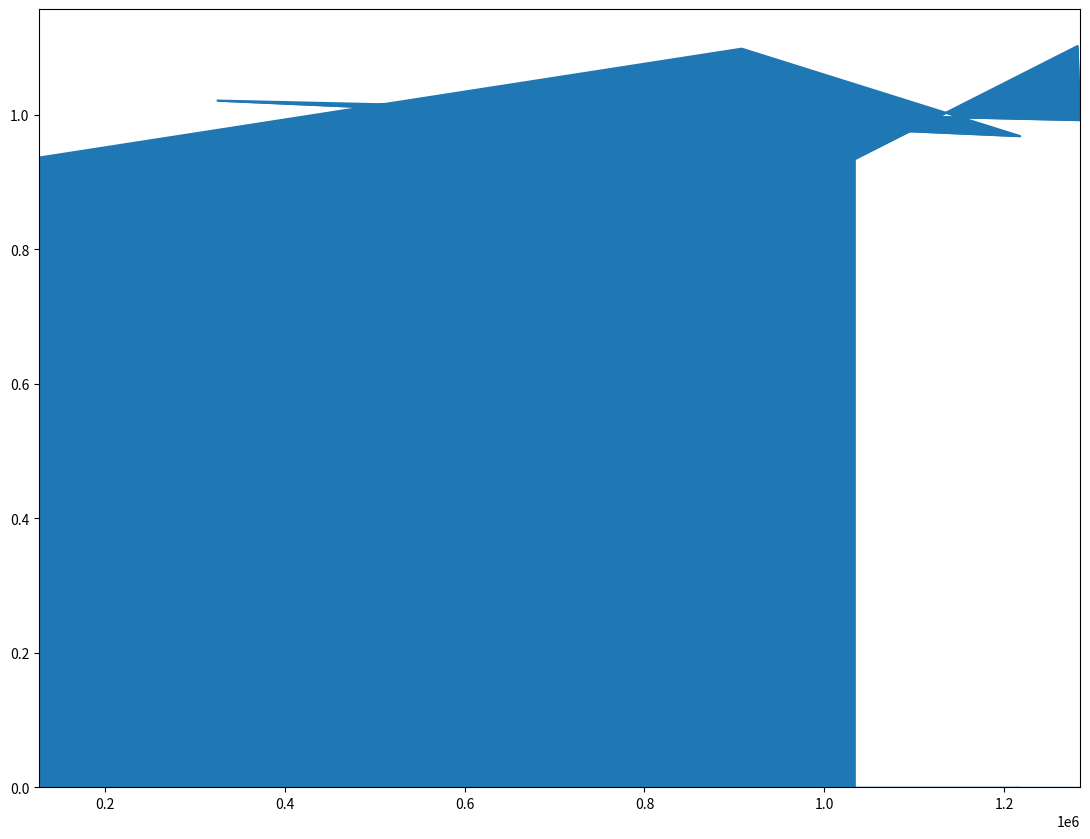

What is the average value?

1.0